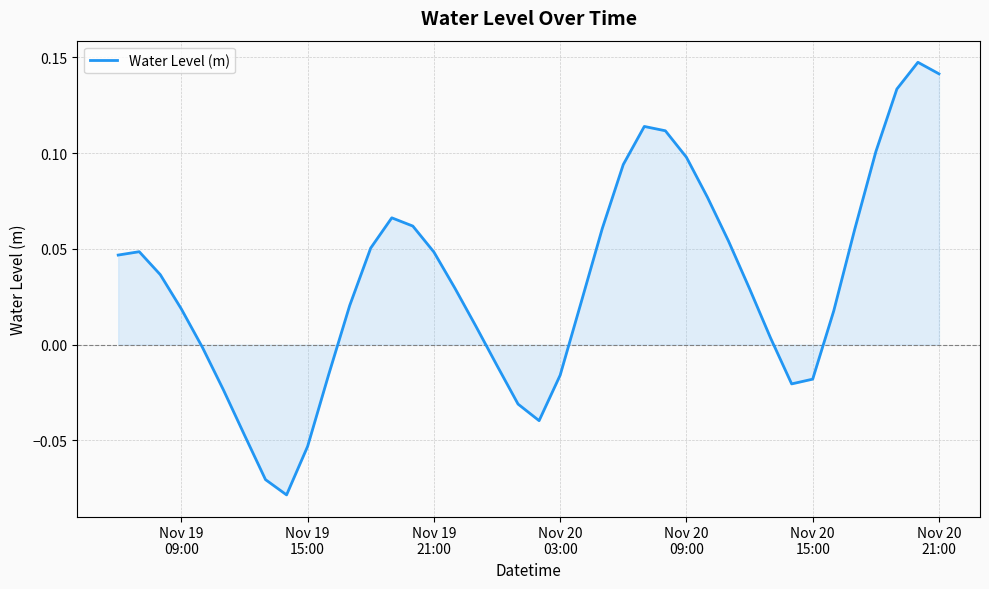

Does the chart have visible grid lines?

Yes